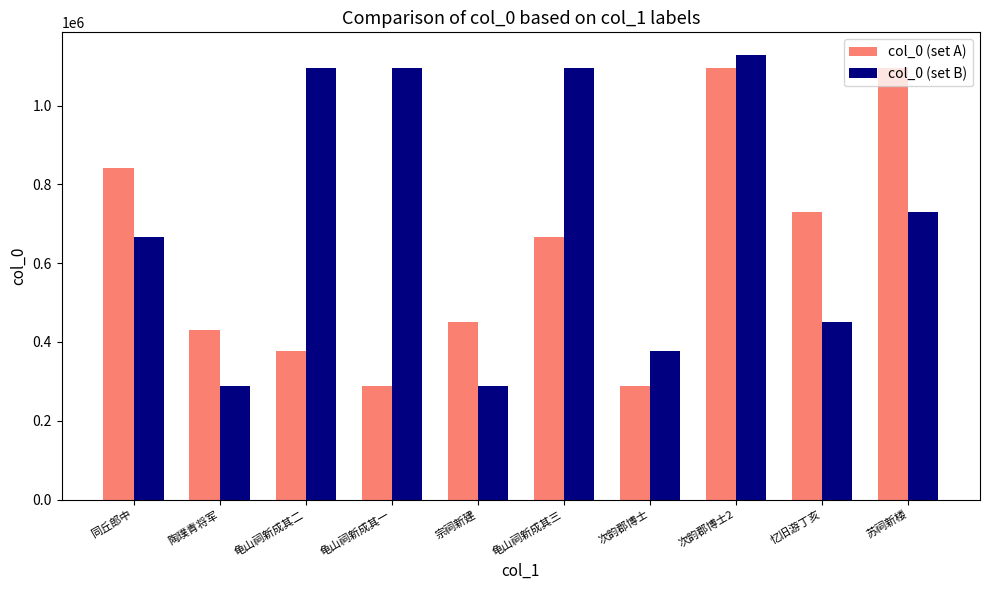

Rank the series at 苏祠新楼 from highest to lowest value.

col_0 (set A), col_0 (set B)